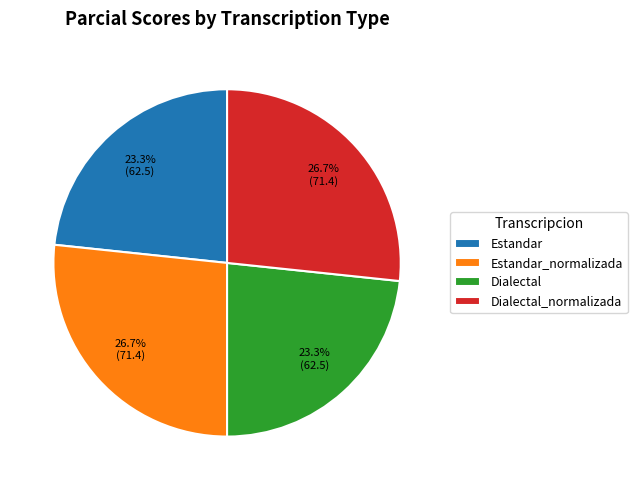

Combined, what portion of the pie is Estandar_normalizada and Dialectal?

50.0%